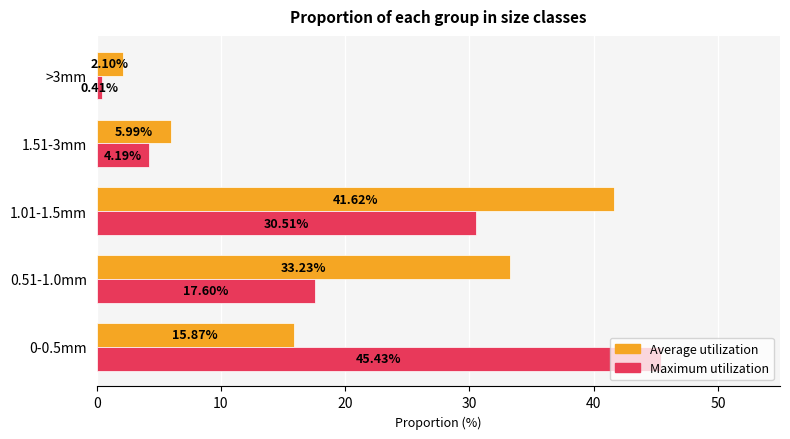

Rank the categories by Maximum utilization value from lowest to highest.

>3mm, 1.51-3mm, 0.51-1.0mm, 1.01-1.5mm, 0-0.5mm